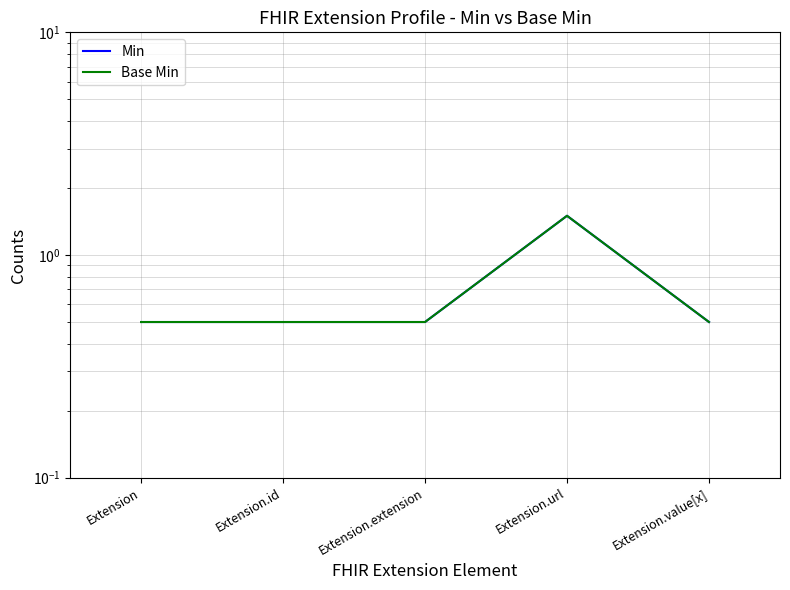

True or false: Base Min has a value of 0.5 at Extension.

True